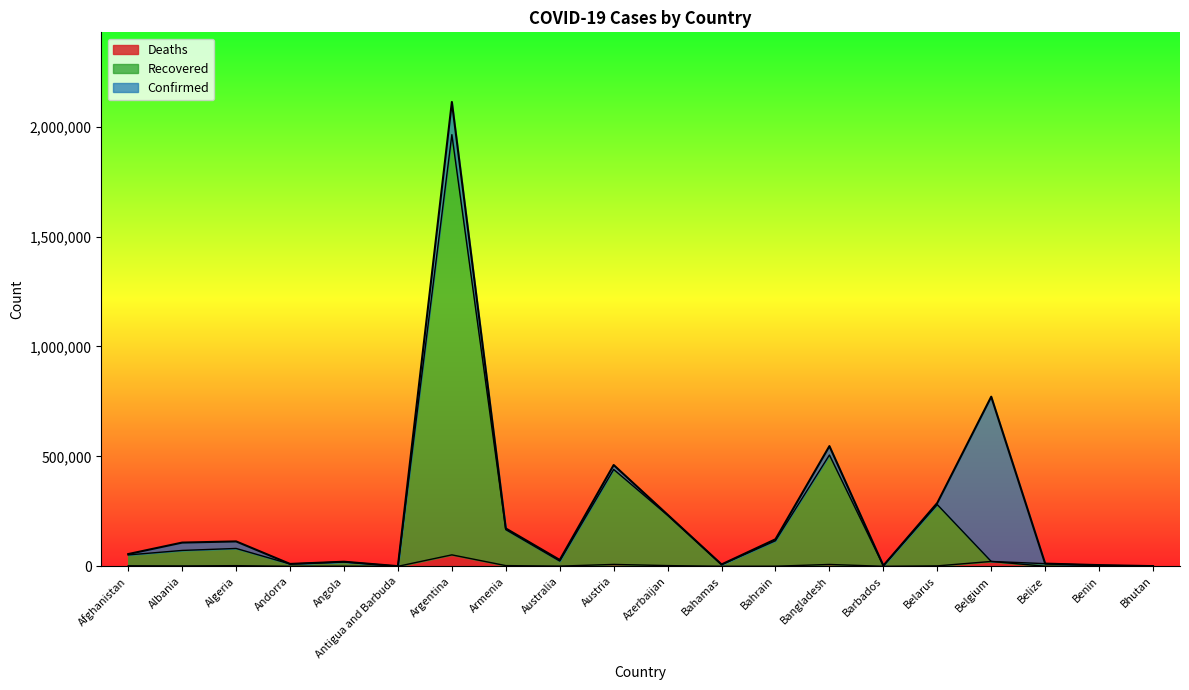

What is the value of the Deaths point at the 2nd from the left?

1816